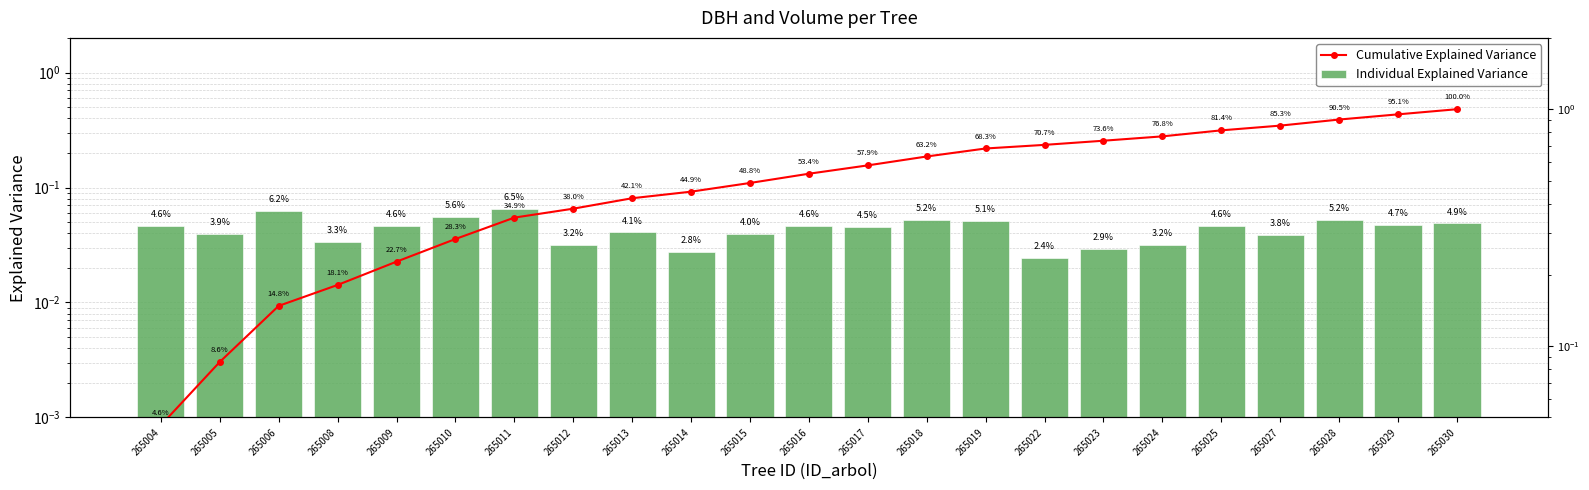

Which series has the widest spread of values?

Cumulative Explained Variance